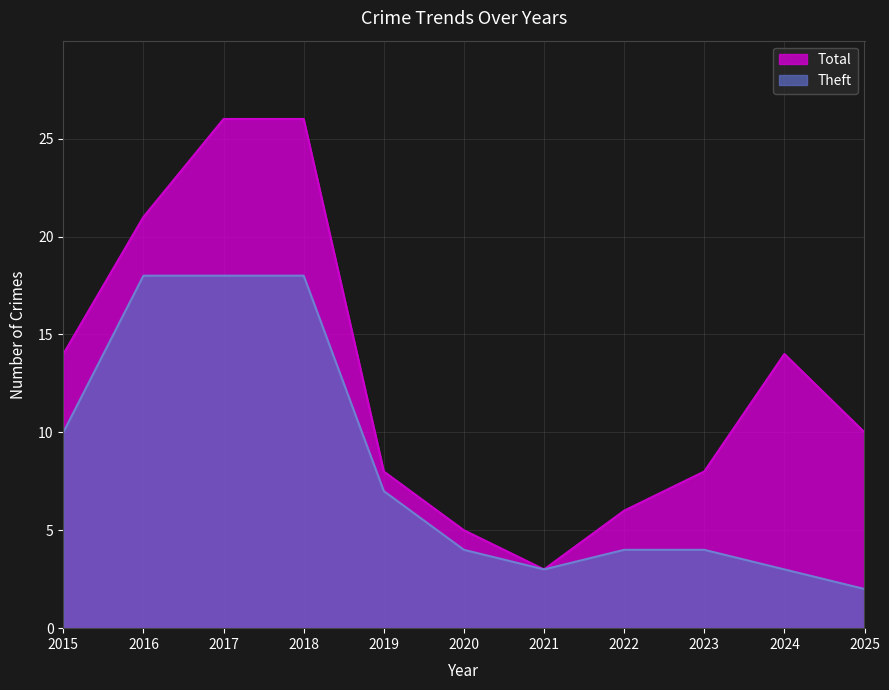

What is the total value across all series at 2020?

9